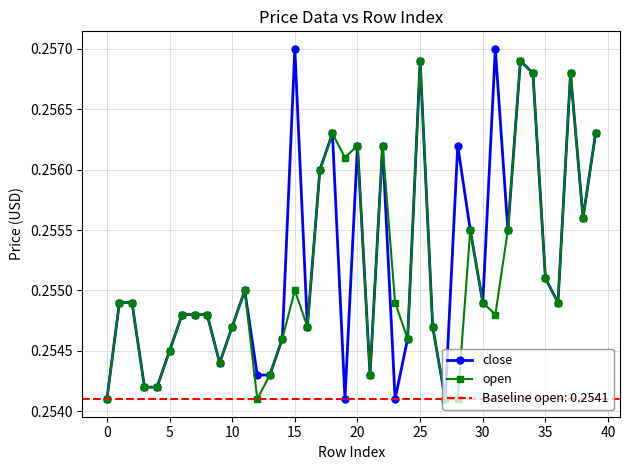

What is the average value of the open series?

0.3